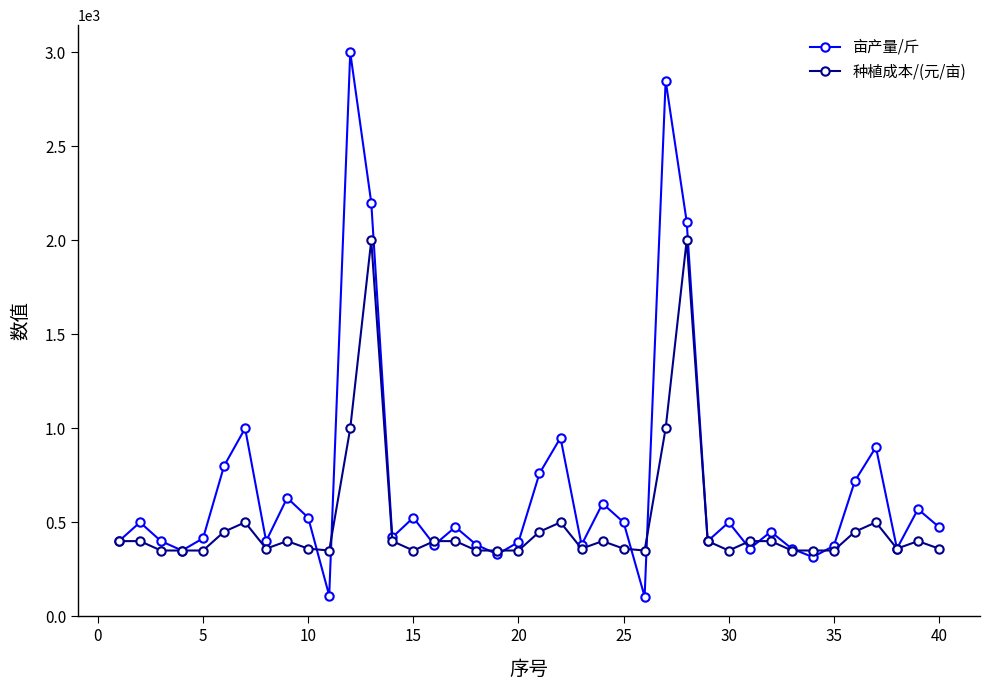

Rank the series by their average value, from lowest to highest.

种植成本/(元/亩), 亩产量/斤